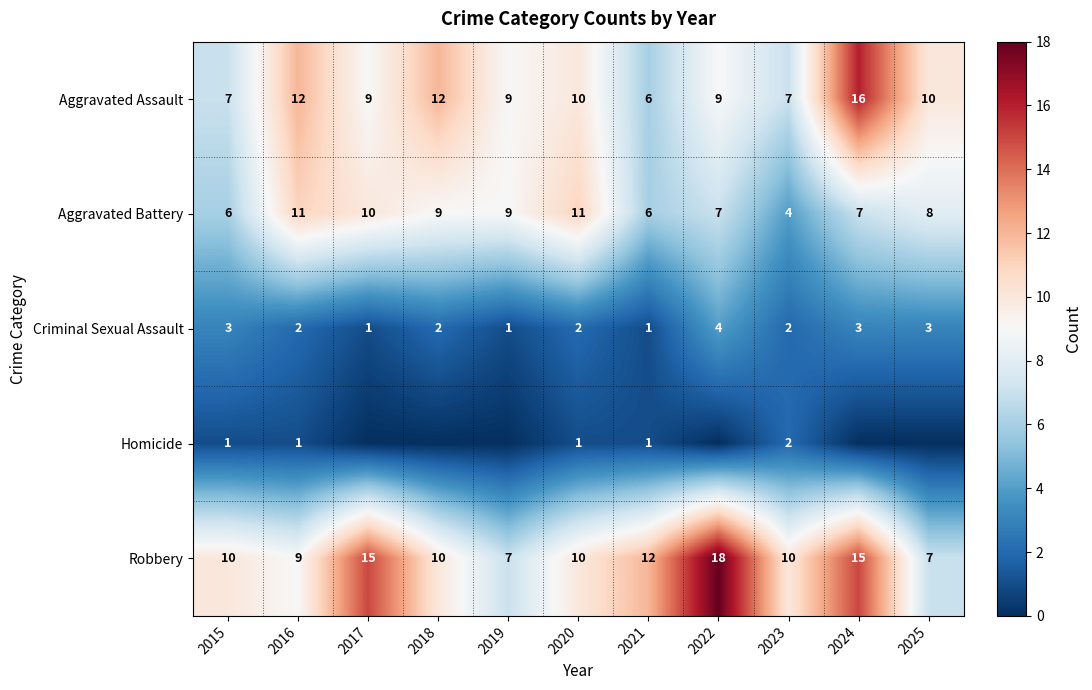

How many data points in Aggravated Battery are less than 8?

5